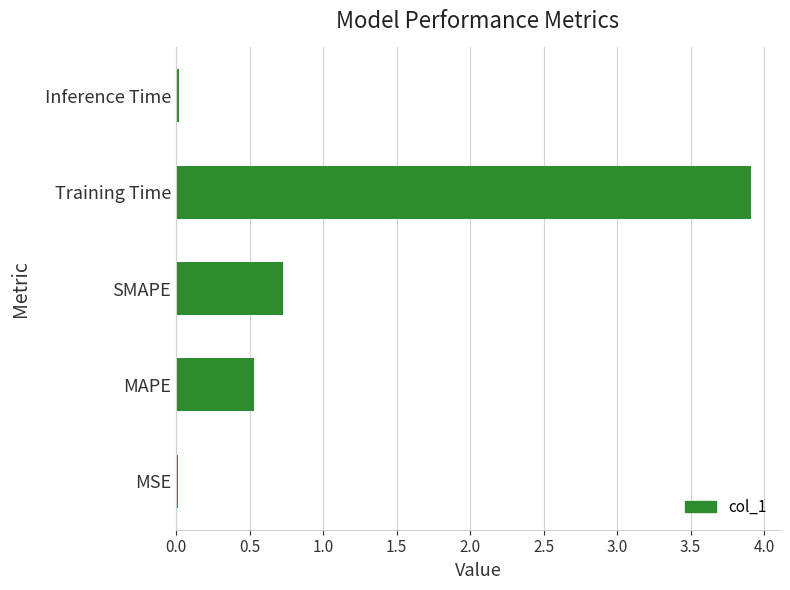

The value at Training Time is 3.9. True or false?

True